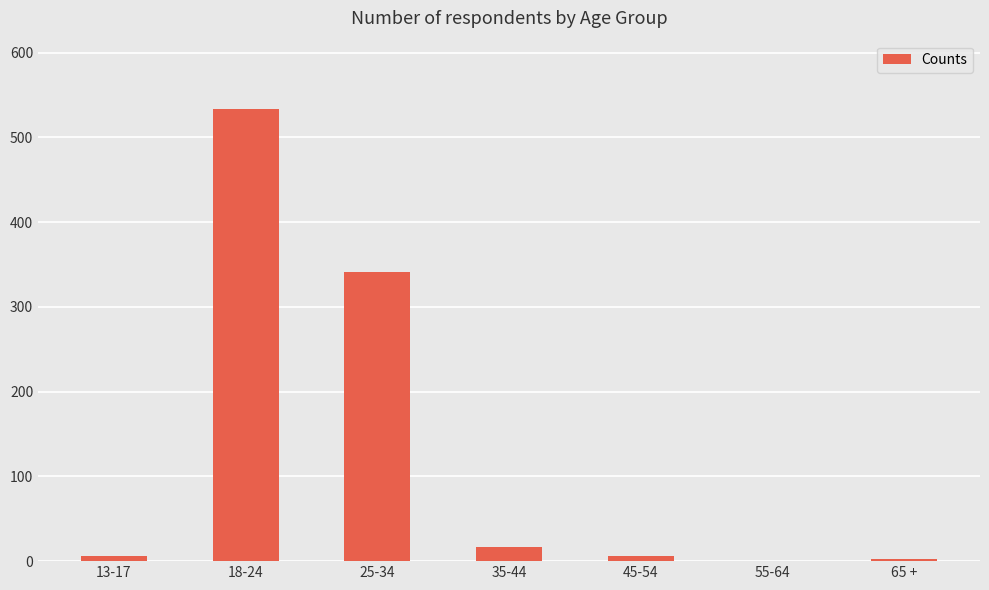

What is the sum of all values?

906